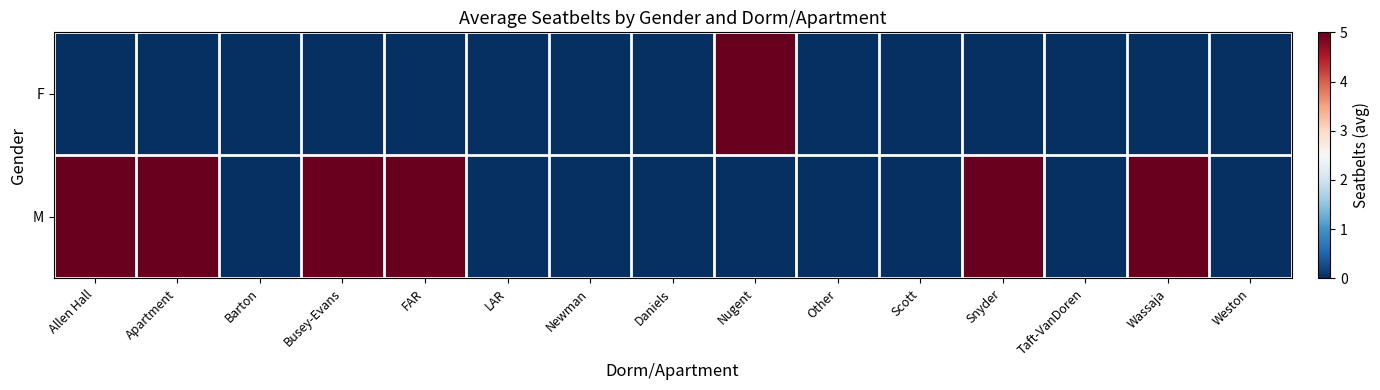

Which series has the largest total across all categories?

M